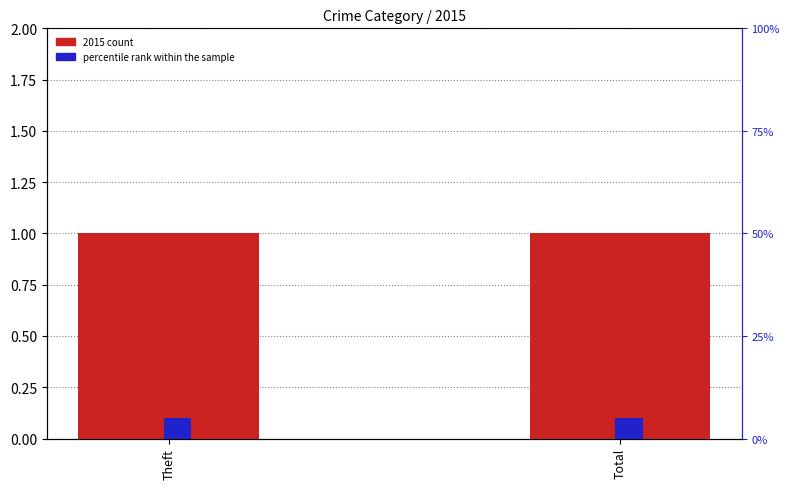

What is the smallest value displayed?

0.1